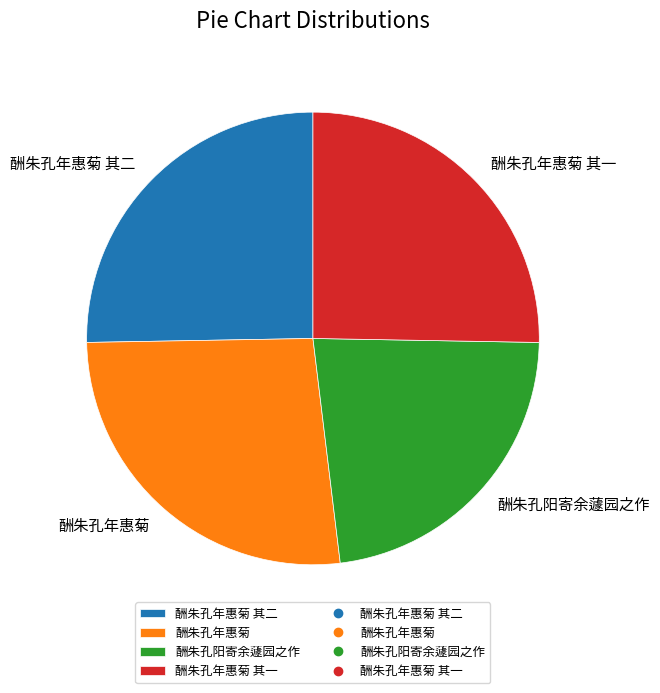

How many slices are in this pie chart?

4